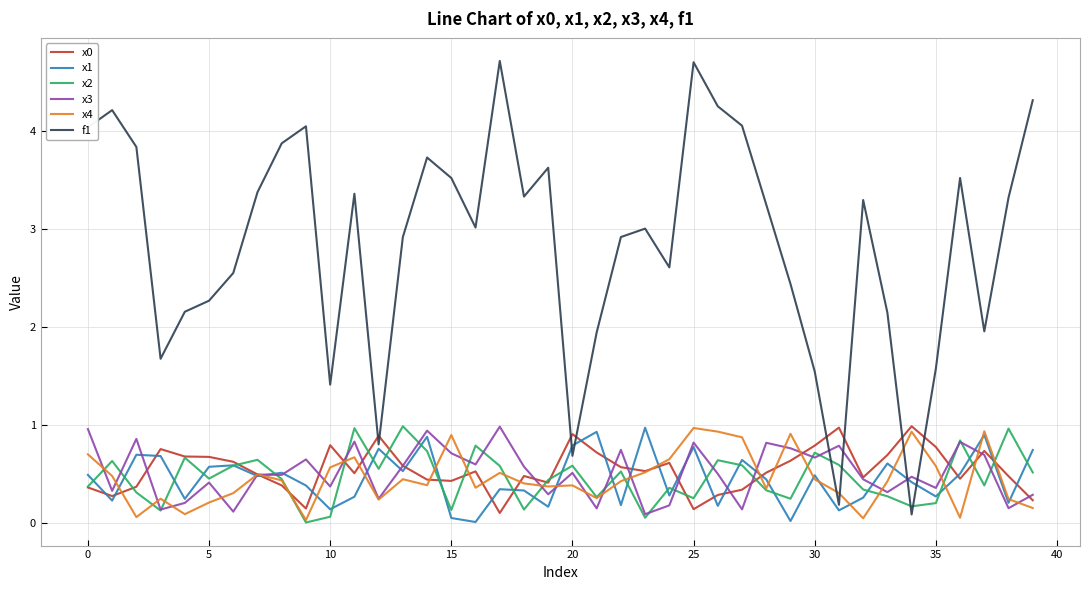

What is the highest value of the x3 series?

1.0